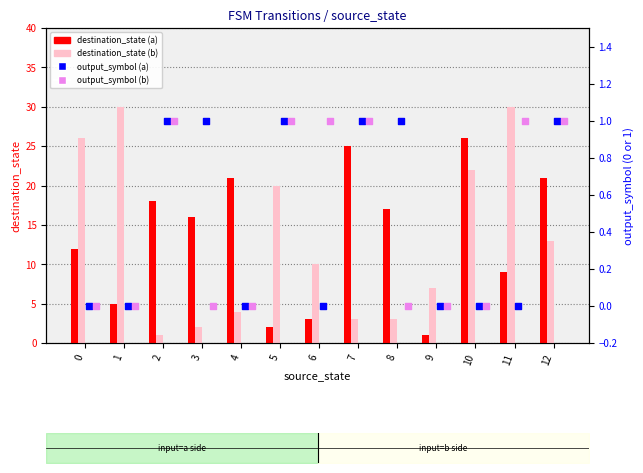

At how many categories does at least one series exceed 24?

5